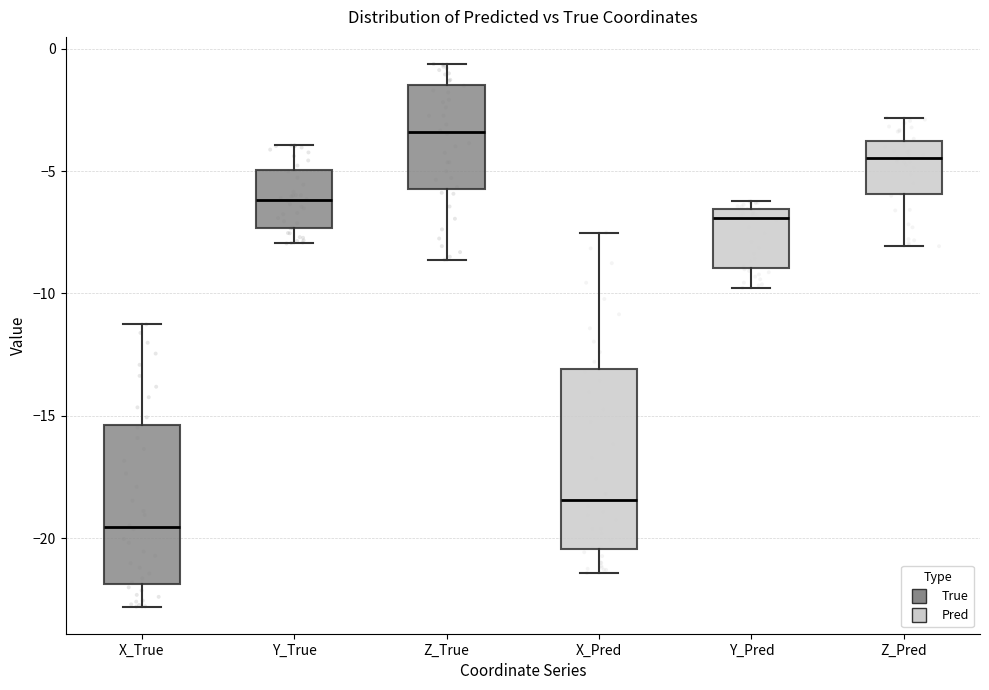

Where does the upper whisker of the box for X_Pred end on the y-axis? The values are not printed on the chart, so give them approximately, as read against the axis.

-7.5